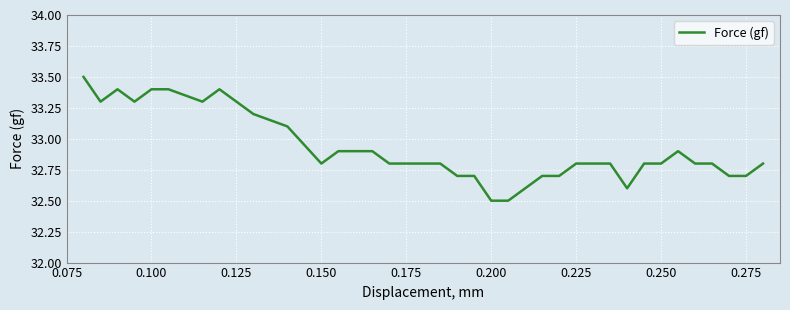

What is the greatest value displayed?

33.5